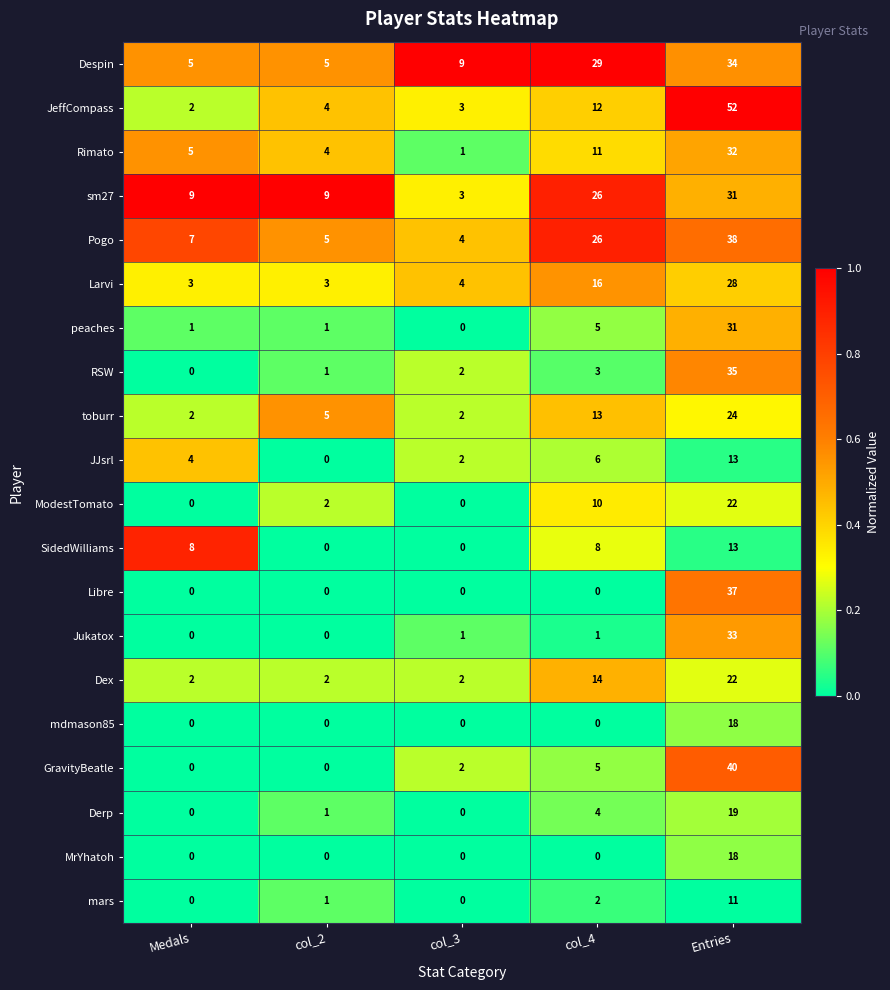

What is the approximate value of peaches at Entries?

31